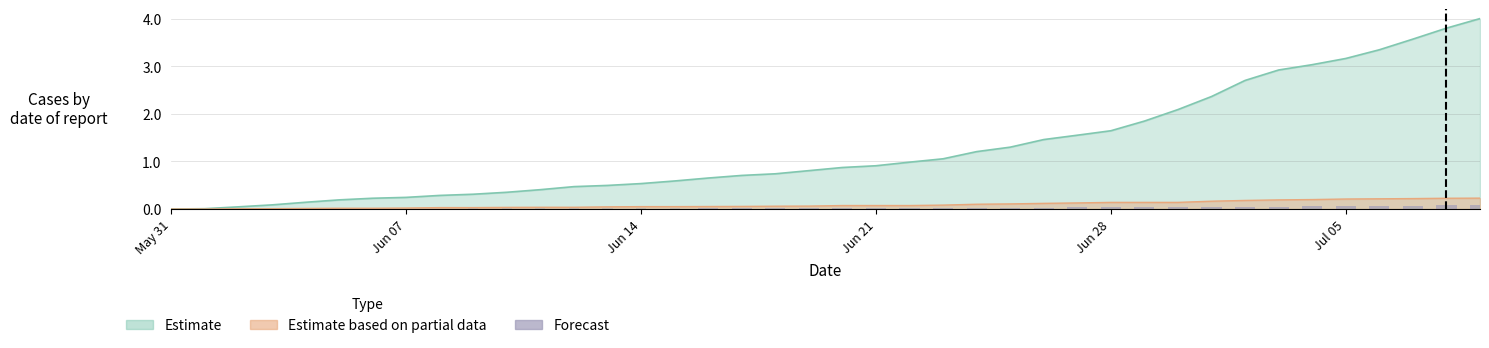

True or false: the data shows 0.0 at 9.

False